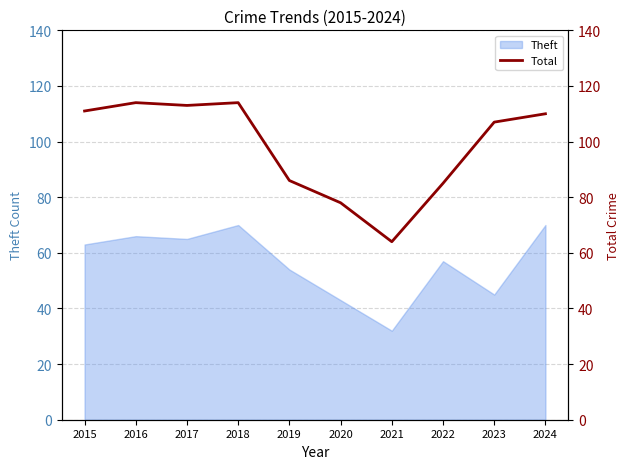

What is the maximum value for Theft?

70